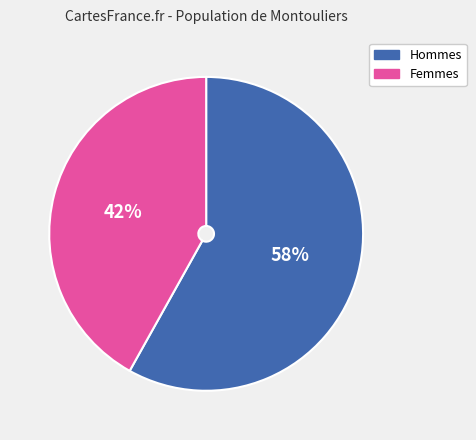

Is there a majority slice in this chart?

Yes